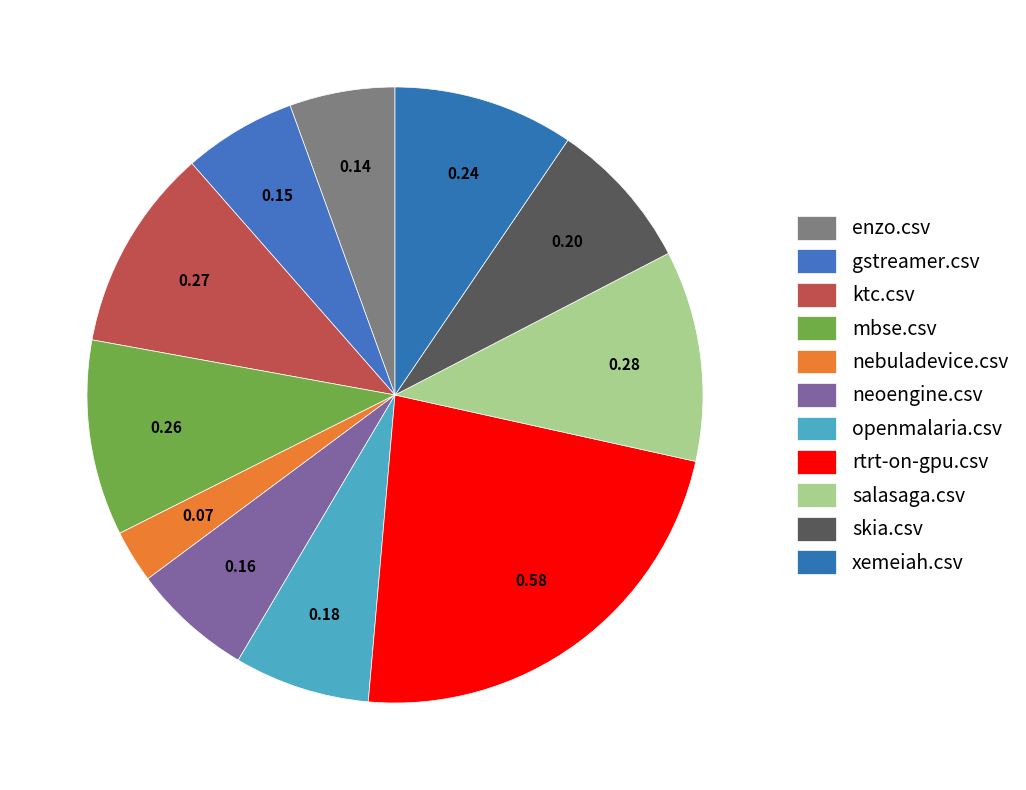

To the nearest percent, what is the average slice percentage?

9%